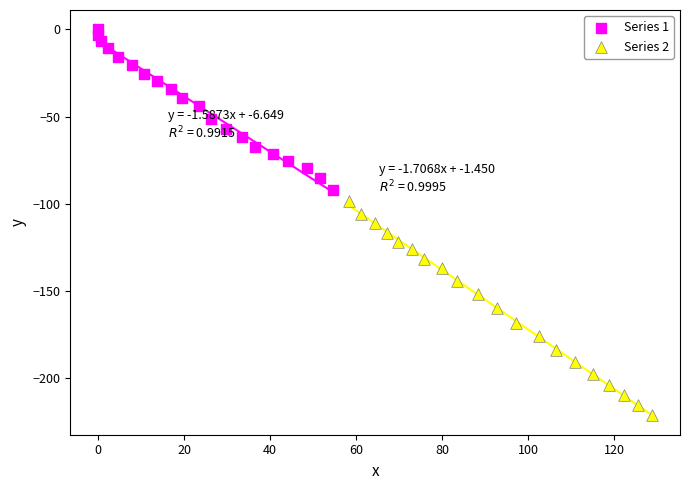

Which series has the widest spread of Y values?

Series 2